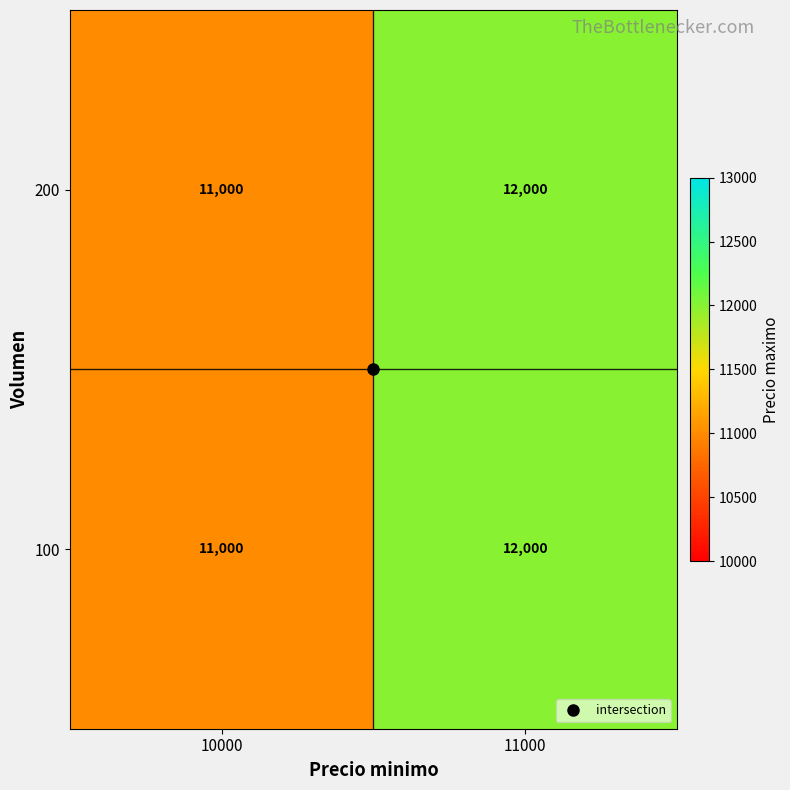

What is the difference between the 200 values at 10000 and 11000?

1000